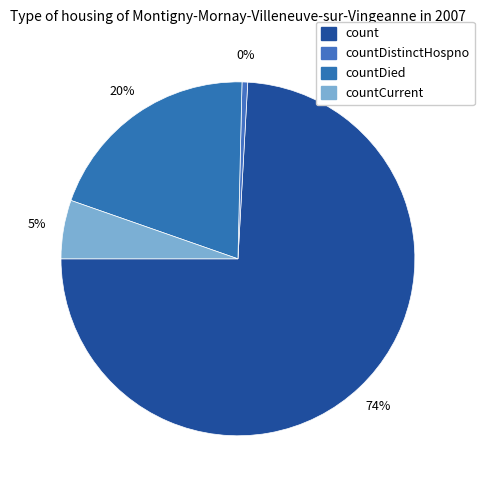

Does count represent more than half of the total?

Yes